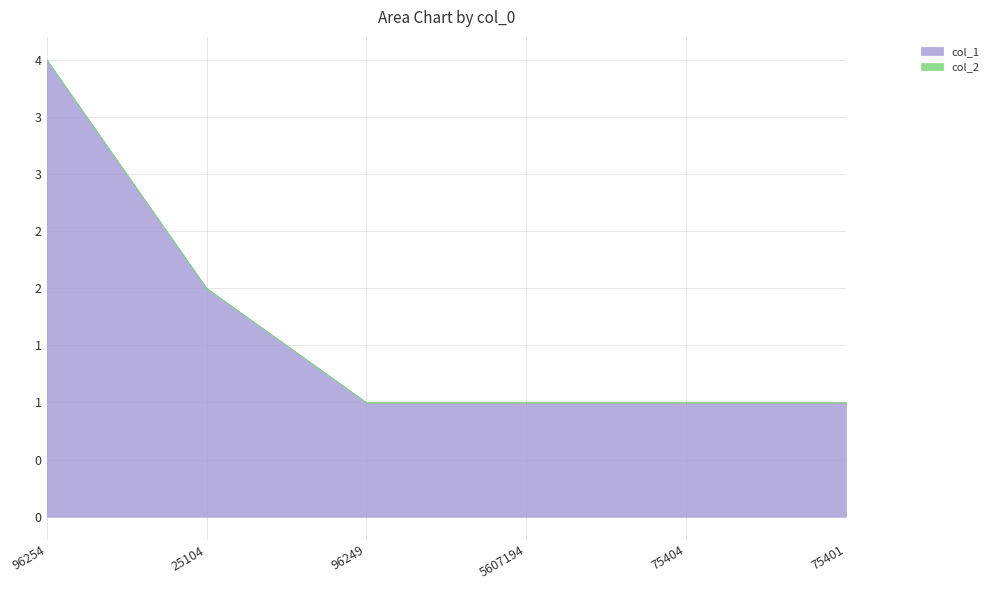

List the labels in order of col_1 value, largest first.

96254, 25104, 96249, 5607194, 75404, 75401